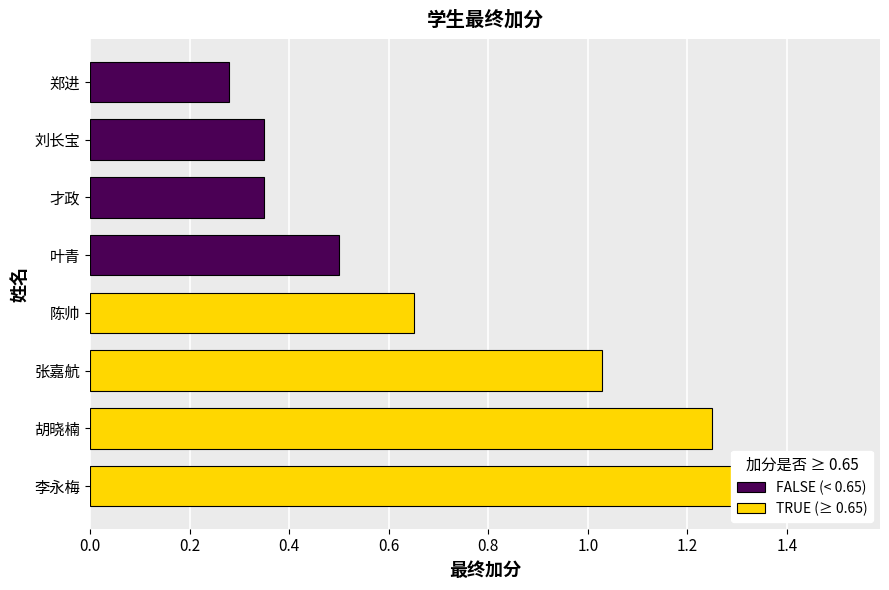

What is the sum of all values?

5.8